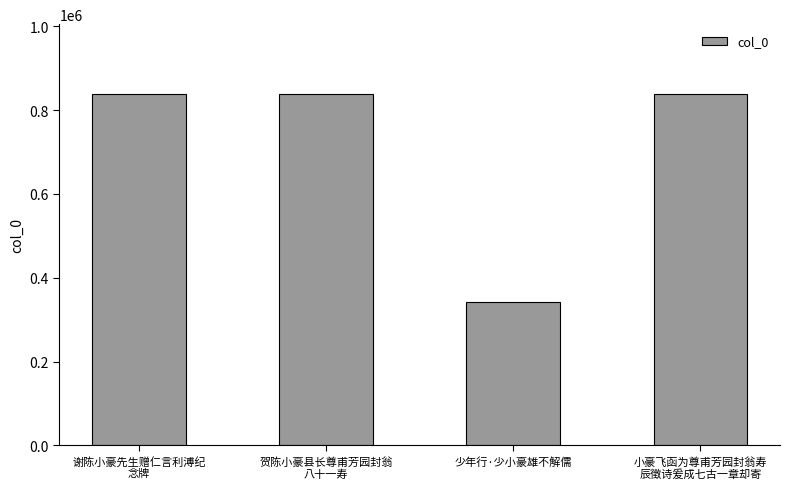

What is the difference between the maximum and minimum values?

496308